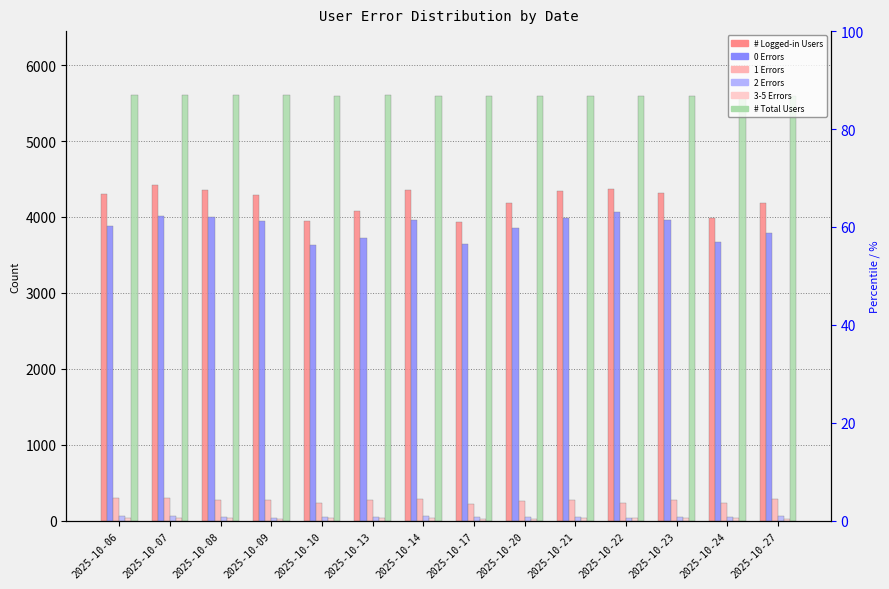

At 2025-10-10, list the series in order from largest to smallest.

# Total Users, # Logged-in Users, 0 Errors, 1 Errors, 2 Errors, 3-5 Errors